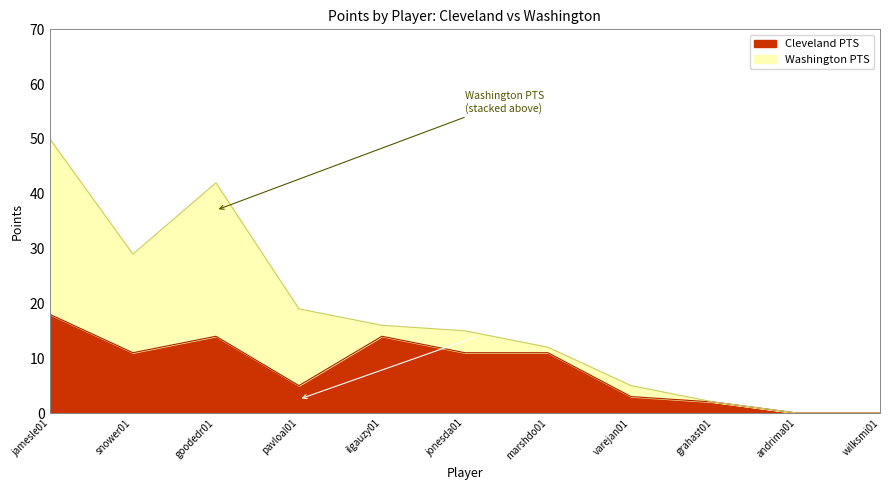

What position from the right is andrima01?

2